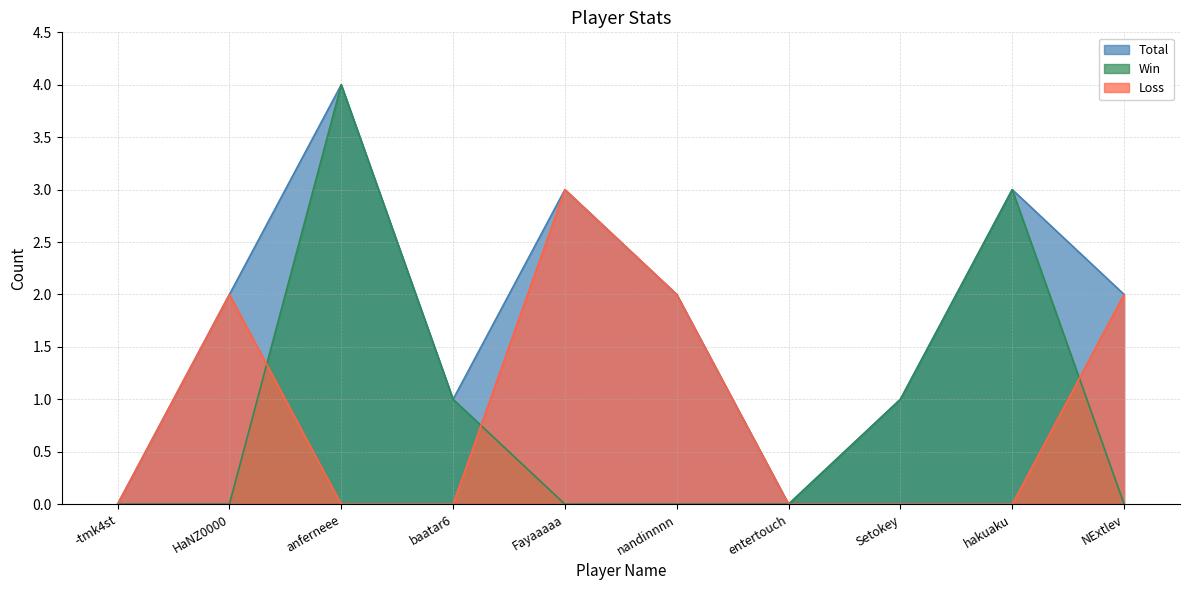

At which label does Win reach its minimum?

-tmk4st